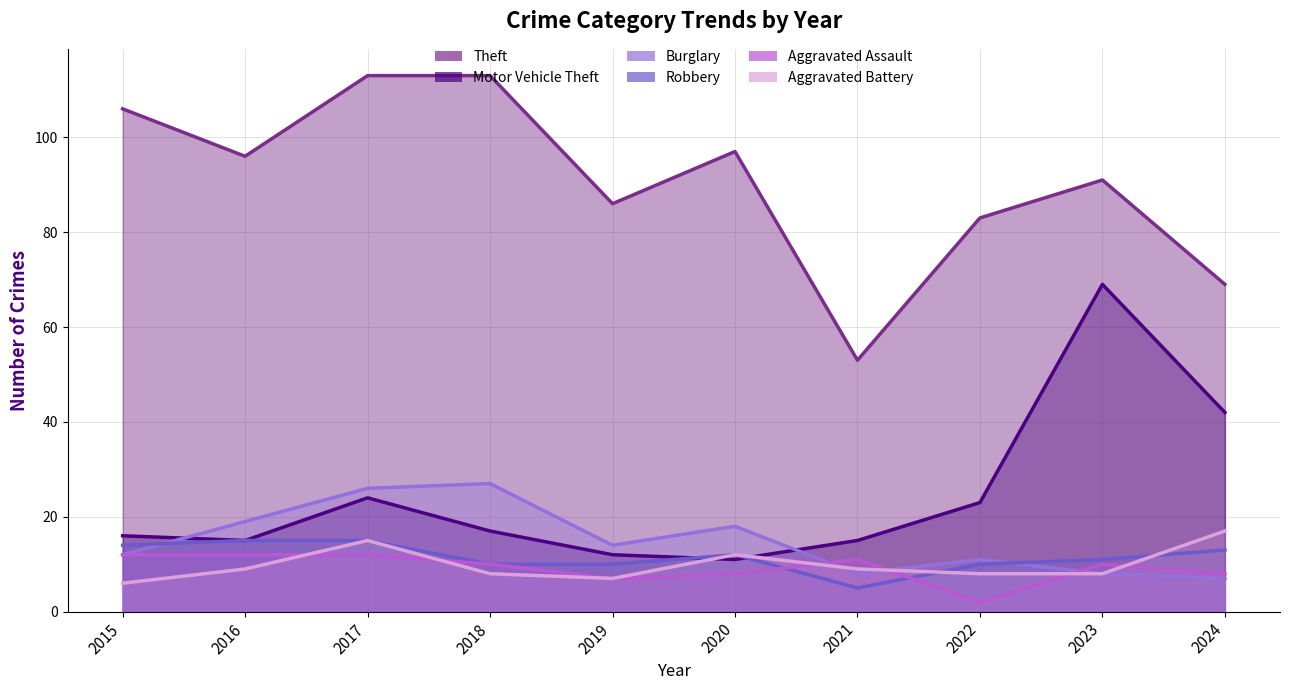

What is the difference between the maximum and second lowest values in the Robbery series?

5